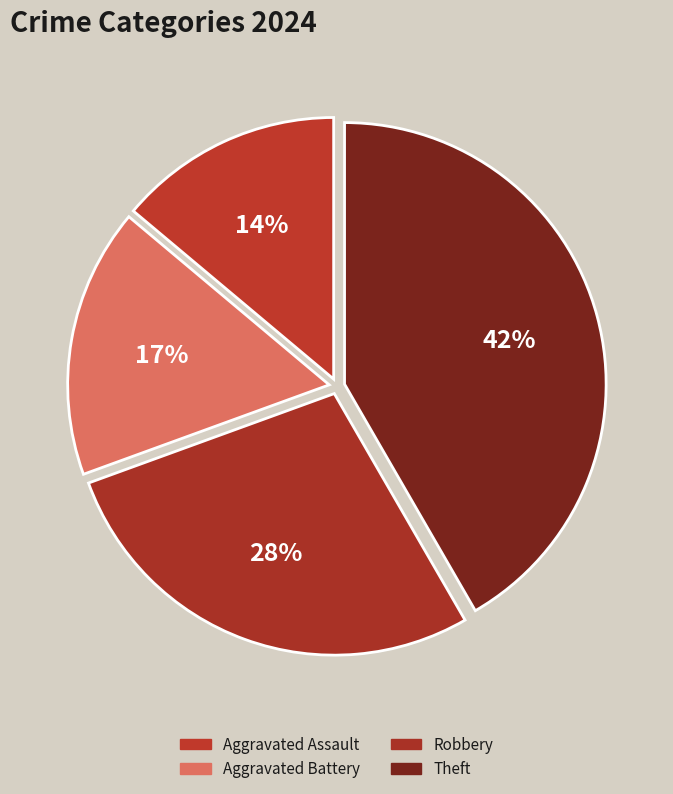

Rank the categories by value from lowest to highest.

Aggravated Assault, Aggravated Battery, Robbery, Theft